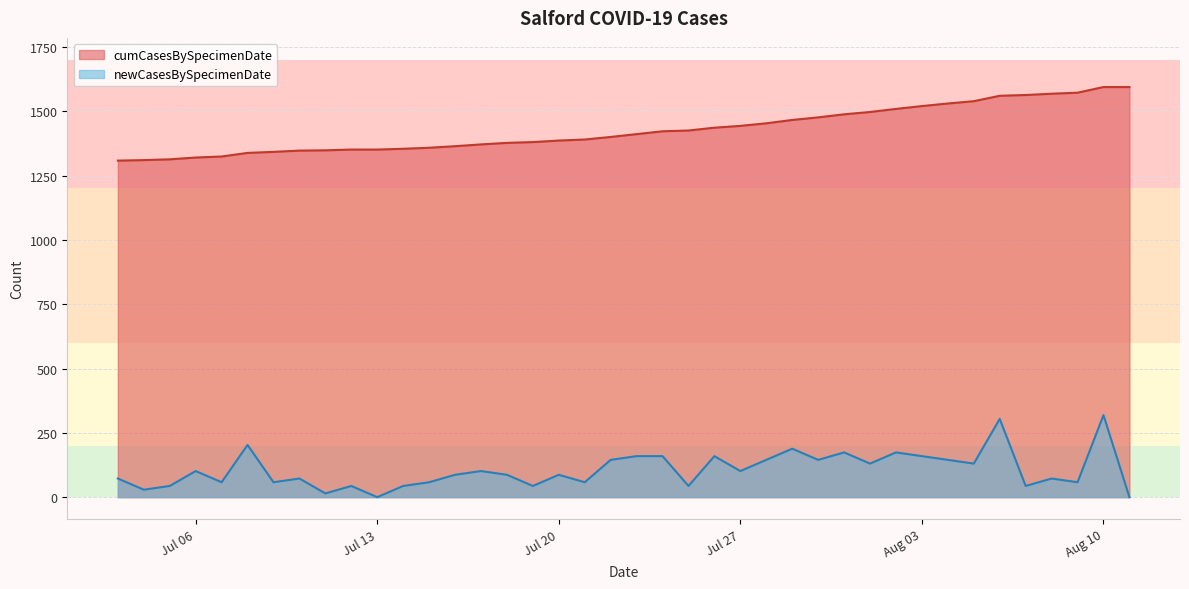

What is the minimum value for cumCasesBySpecimenDate?

1308.0